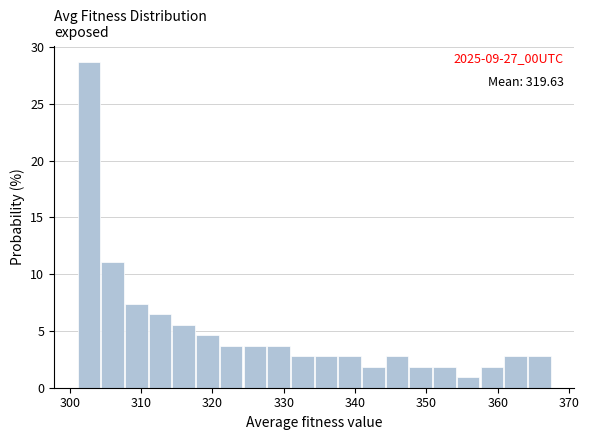

Around what value on the x-axis is the tallest bar? Give the approximate position of its centre, as read against the axis.

303